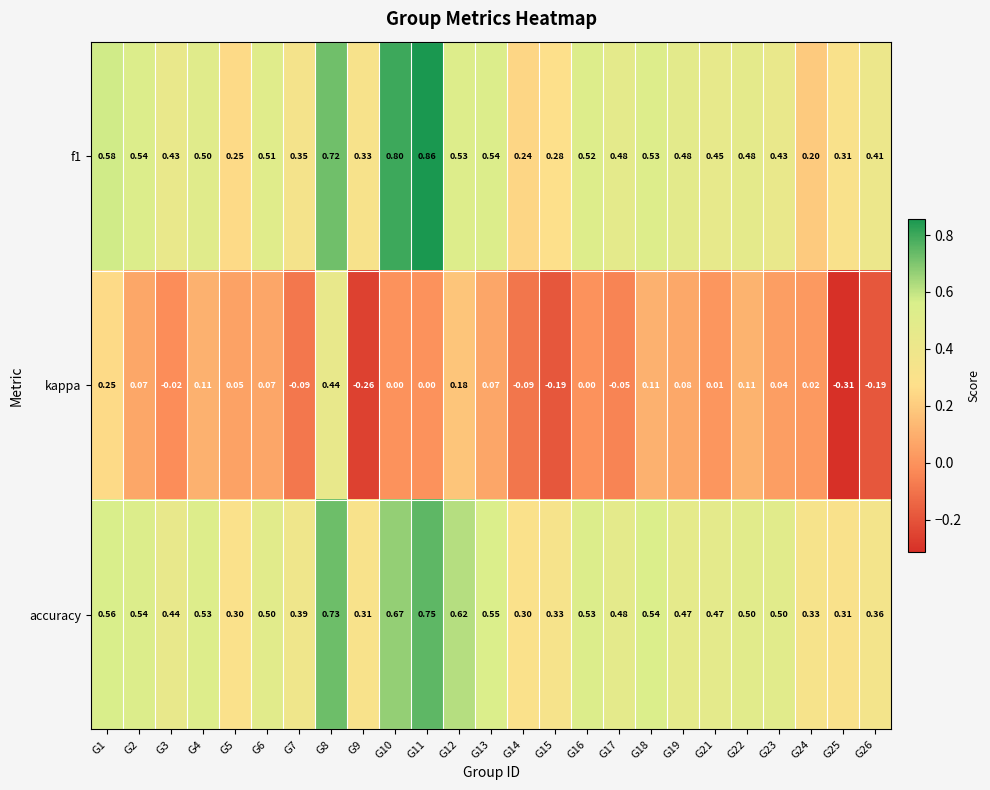

Which series has the largest total across all categories?

accuracy